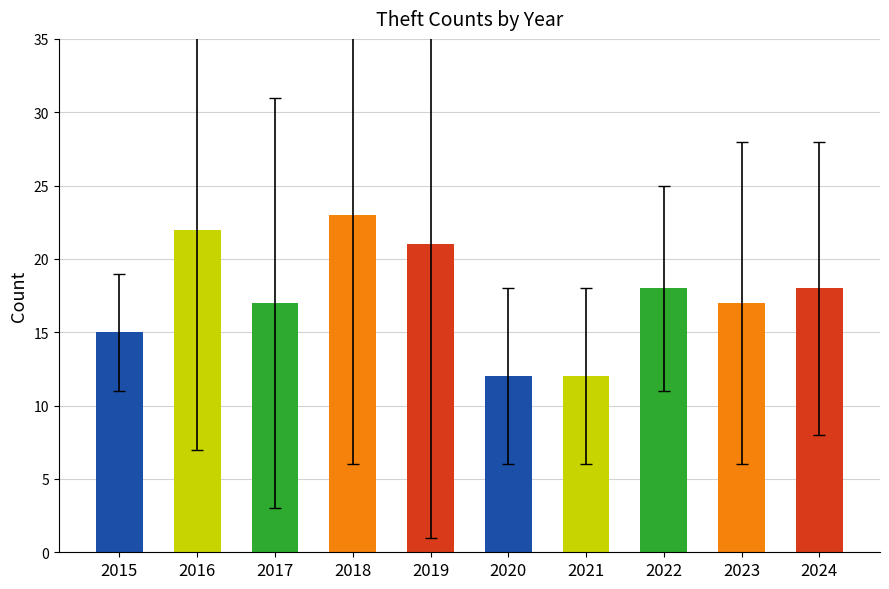

How many data points does each series have?

10